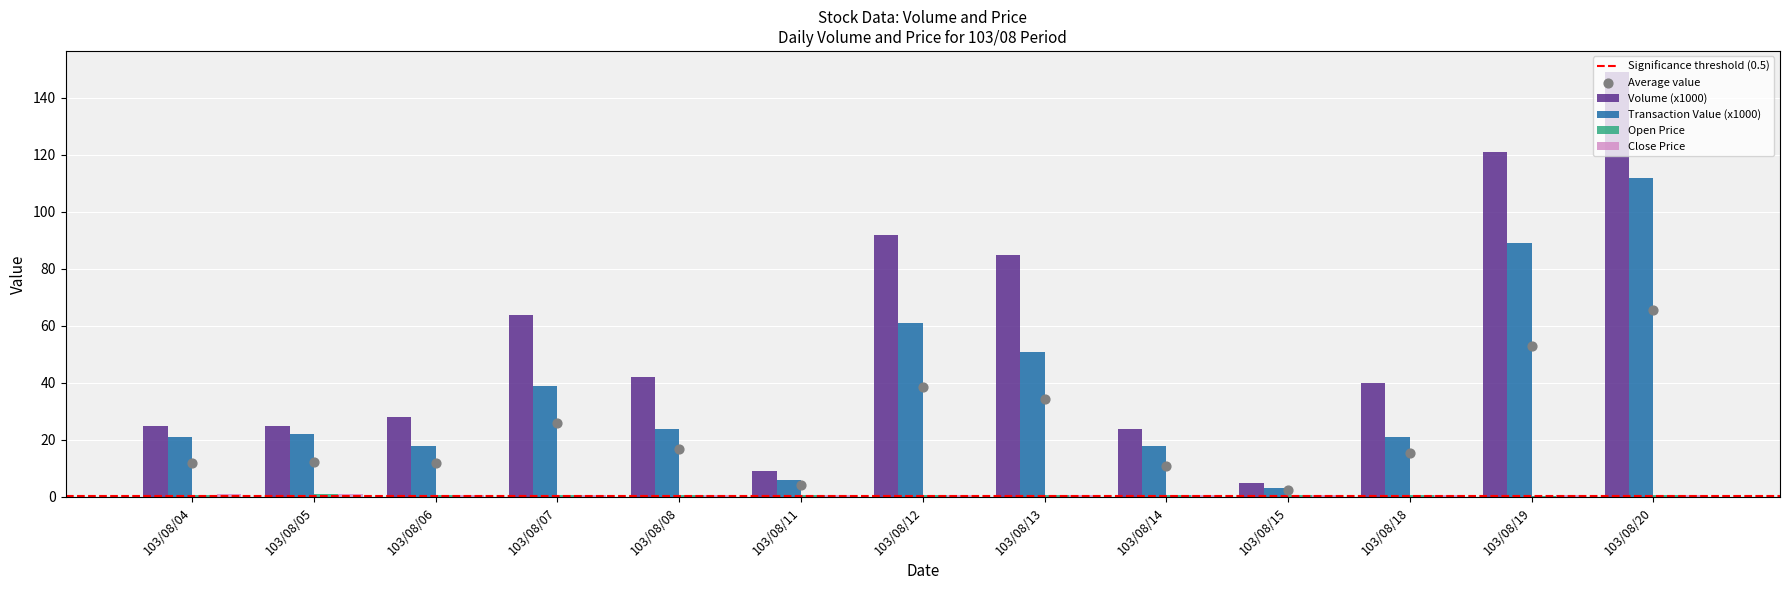

Which series contains the lowest Y value?

Open Price